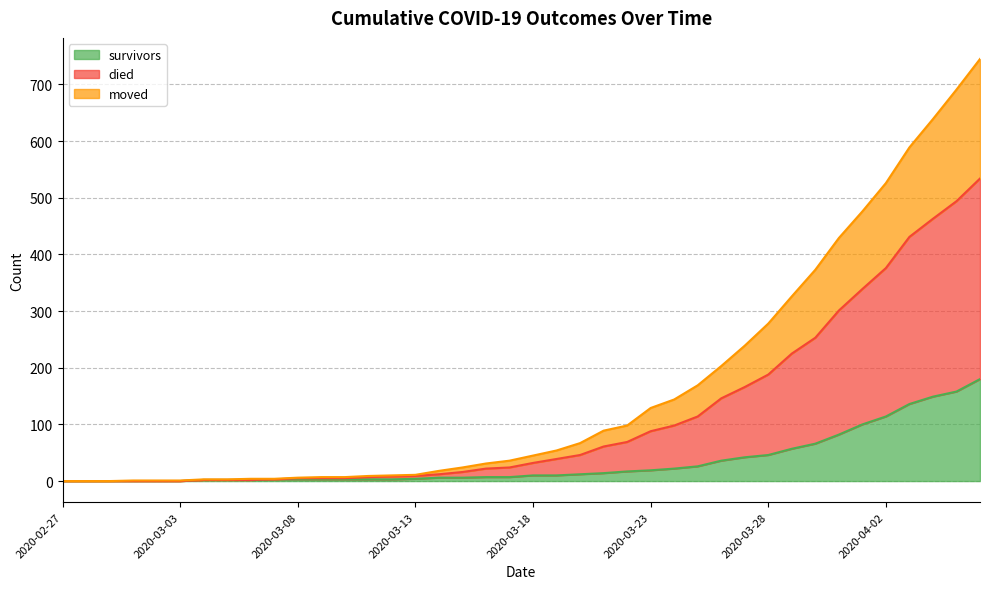

What is the highest value of the survivors series?

180